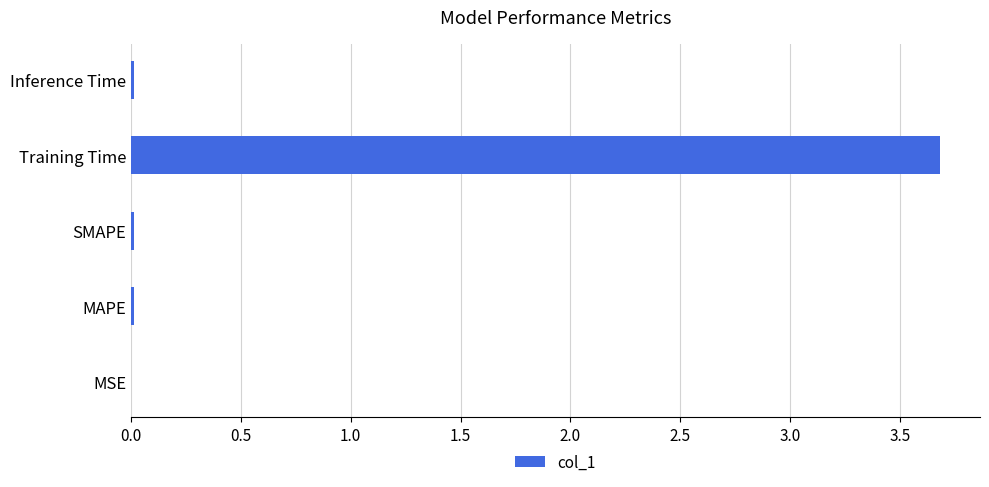

At which category does the chart reach its peak across all series?

Training Time